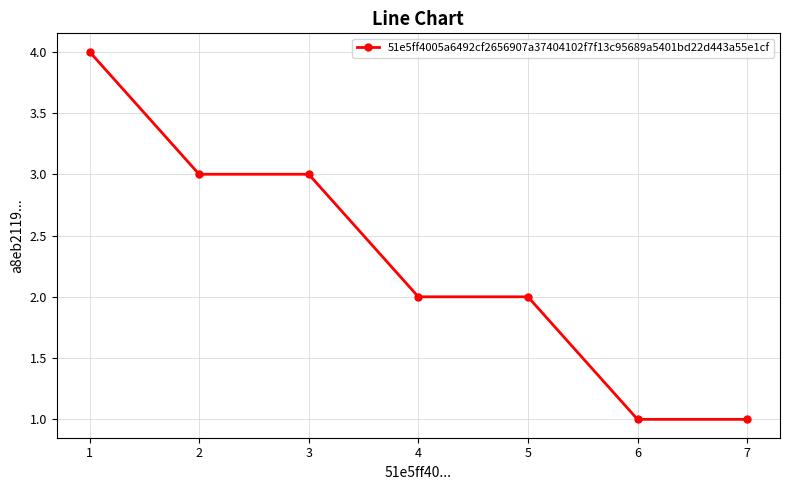

Which has a higher value, 4 or 7?

4